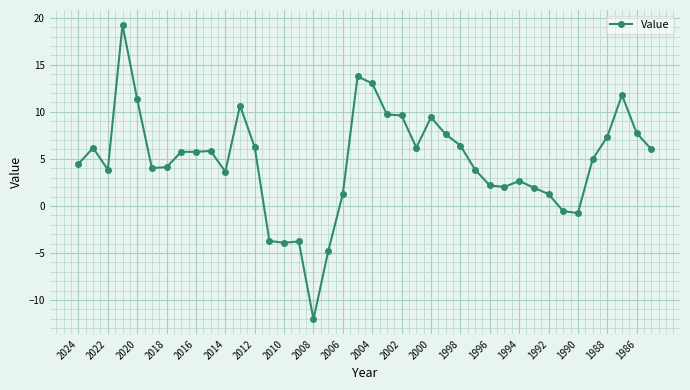

How many lines are shown in the chart?

1